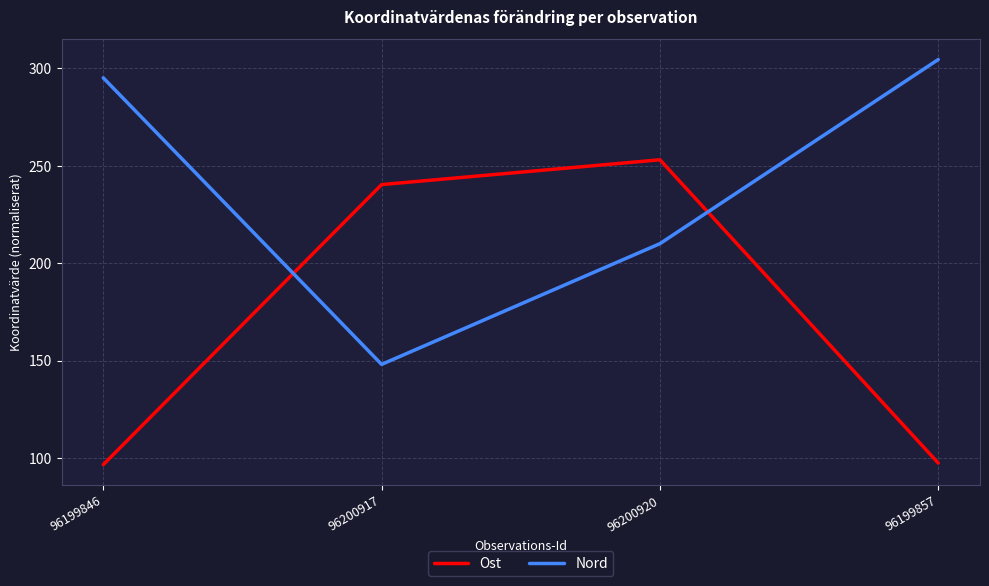

Which series has the largest range (max minus min)?

Ost